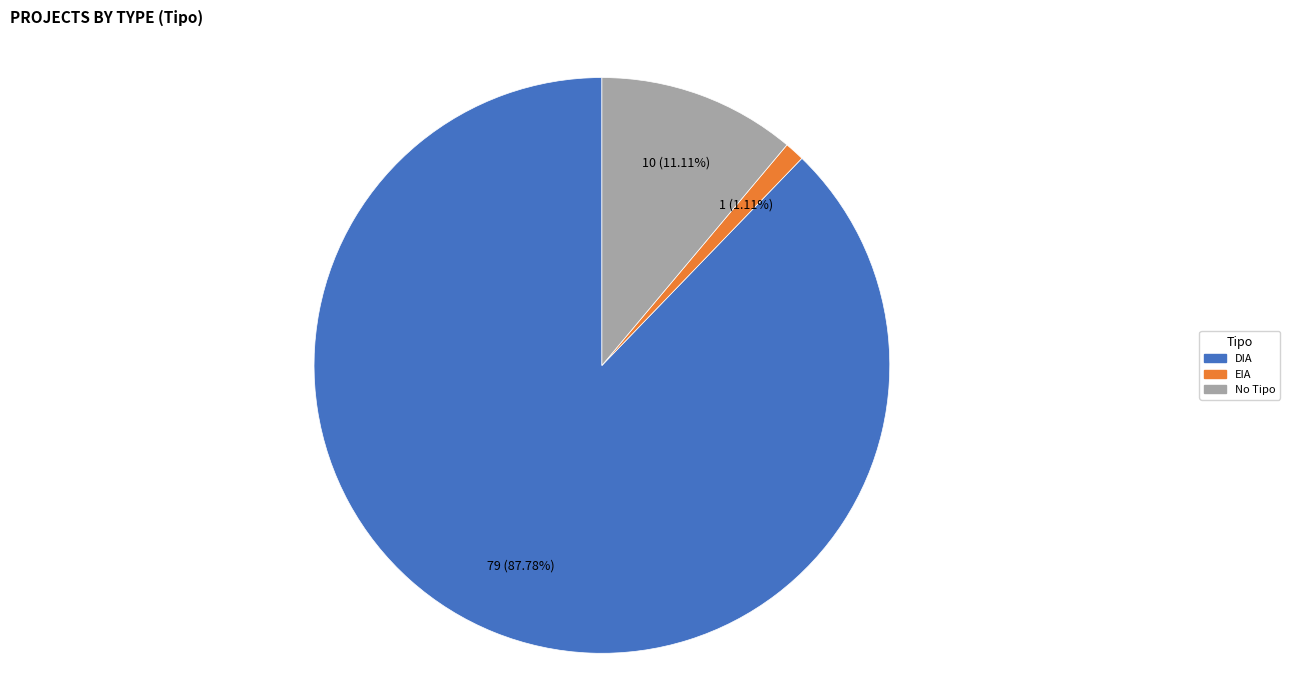

Does any single category account for the majority?

Yes